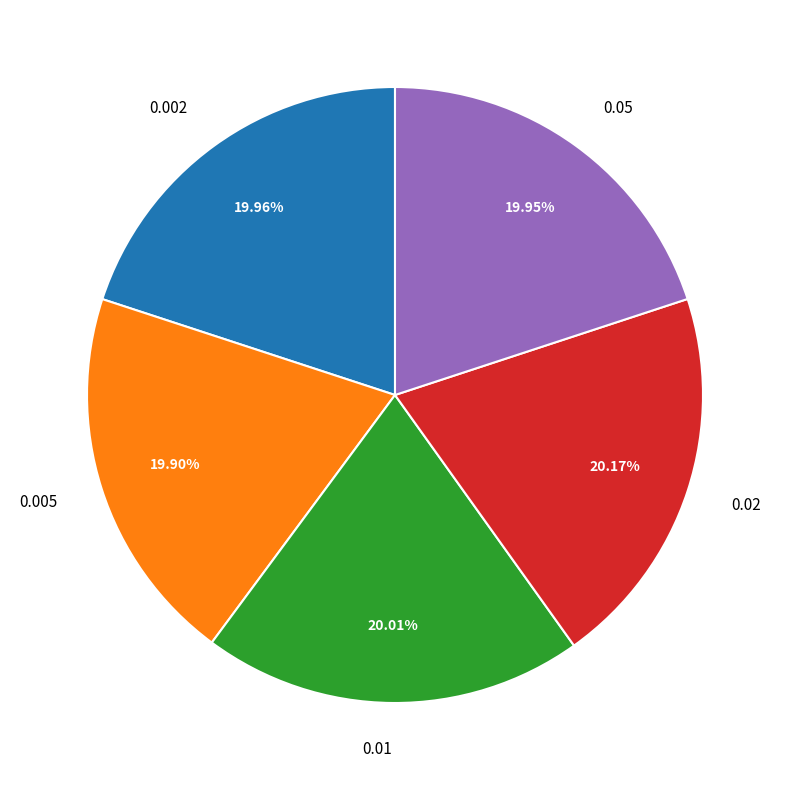

What percentage do 0.01 and 0.002 together represent?

40.0%